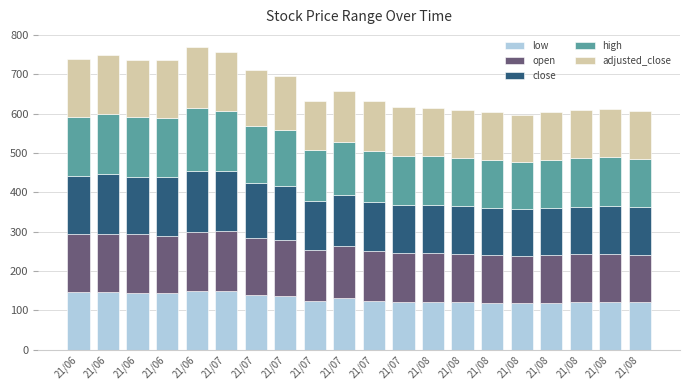

At which category is the sum across all series the highest?

21/06